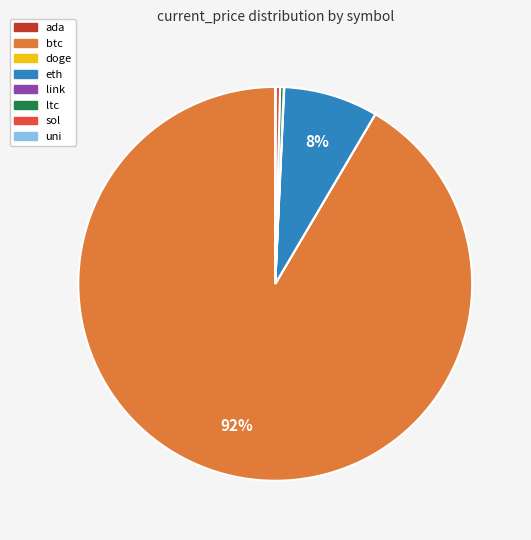

Which slice is the largest?

btc